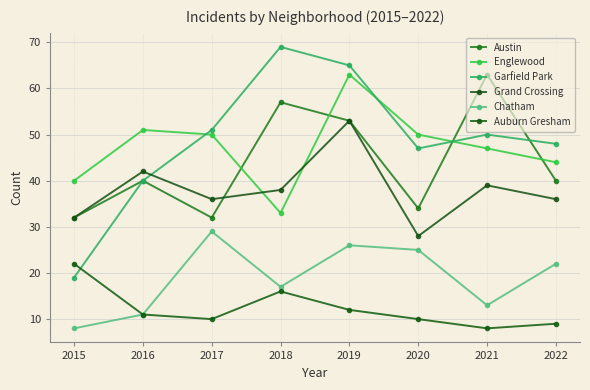

The value of Auburn Gresham at 2016 is 4. True or false?

False